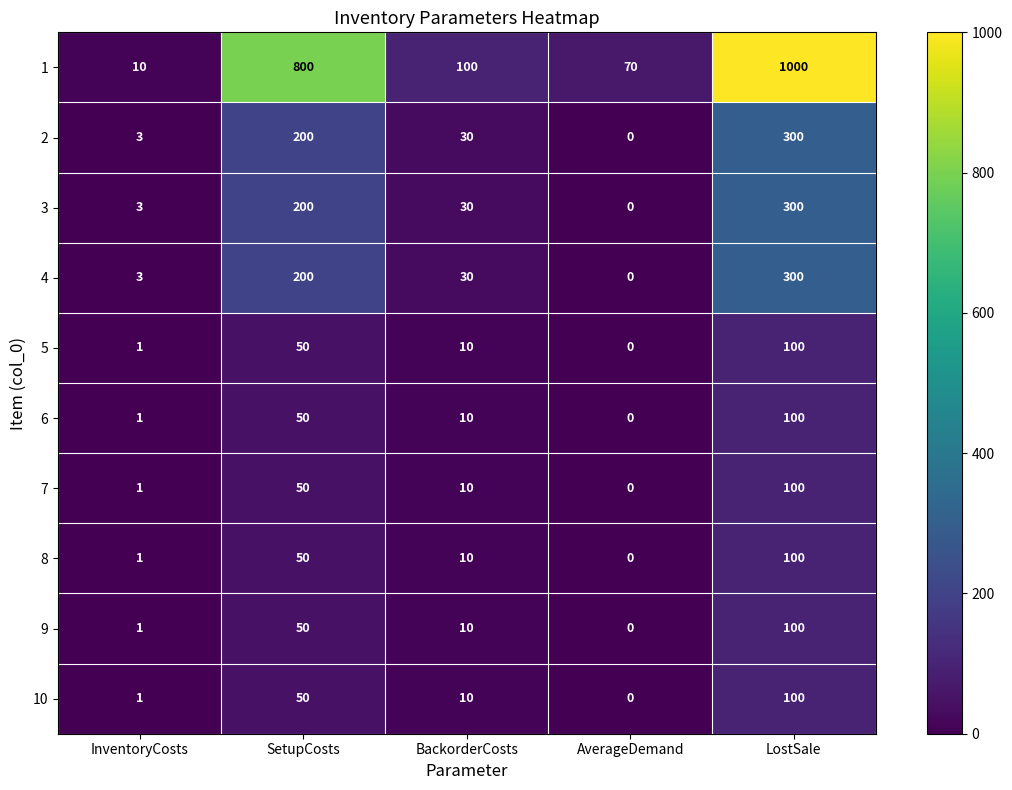

Count the number of categories in the chart.

5